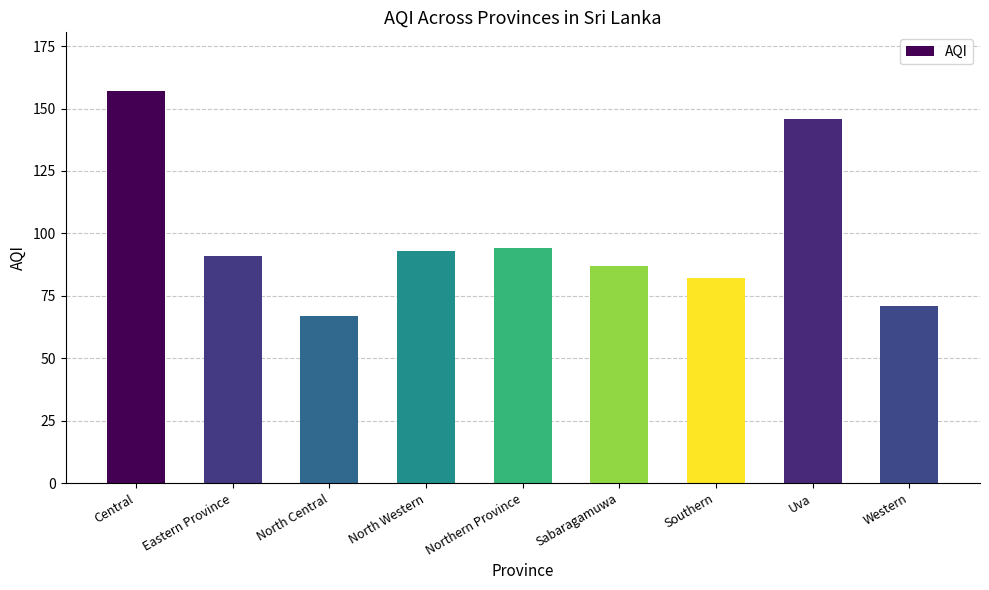

What is the label of the 8th bar from the right?

Eastern Province